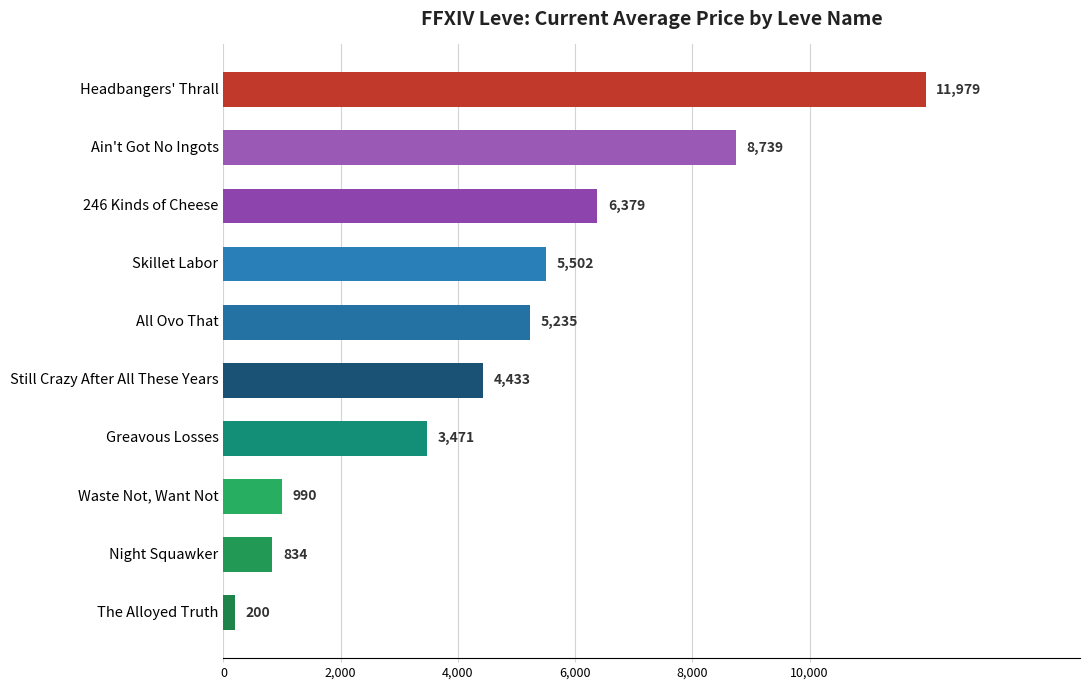

List the labels in order of value, largest first.

Headbangers' Thrall, Ain't Got No Ingots, 246 Kinds of Cheese, Skillet Labor, All Ovo That, Still Crazy After All These Years, Greavous Losses, Waste Not, Want Not, Night Squawker, The Alloyed Truth